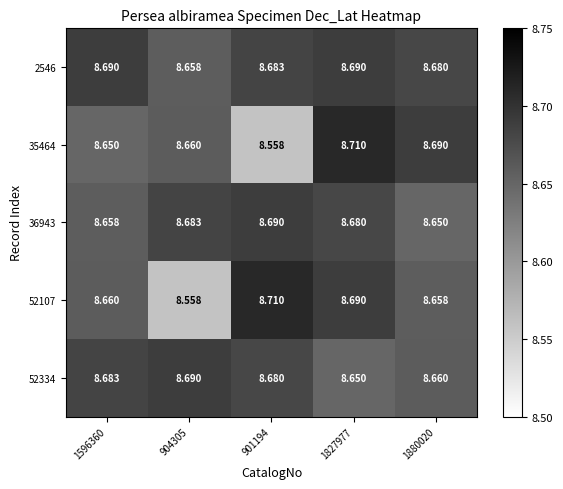

Is the value of 52107 at 1880020 greater than the value of 52334 at 901194?

No